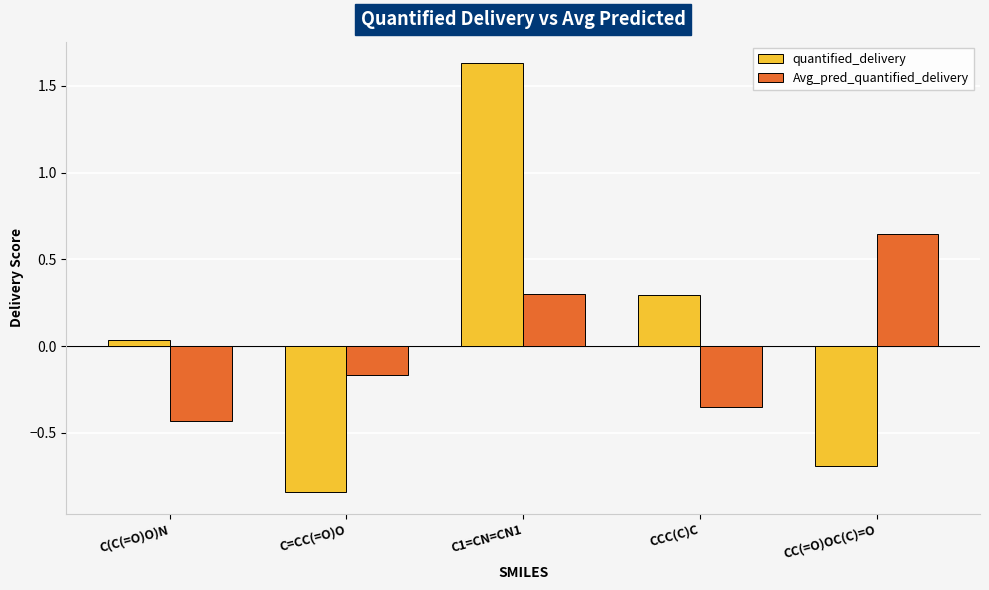

Rank the series by their average value, from lowest to highest.

Avg_pred_quantified_delivery, quantified_delivery